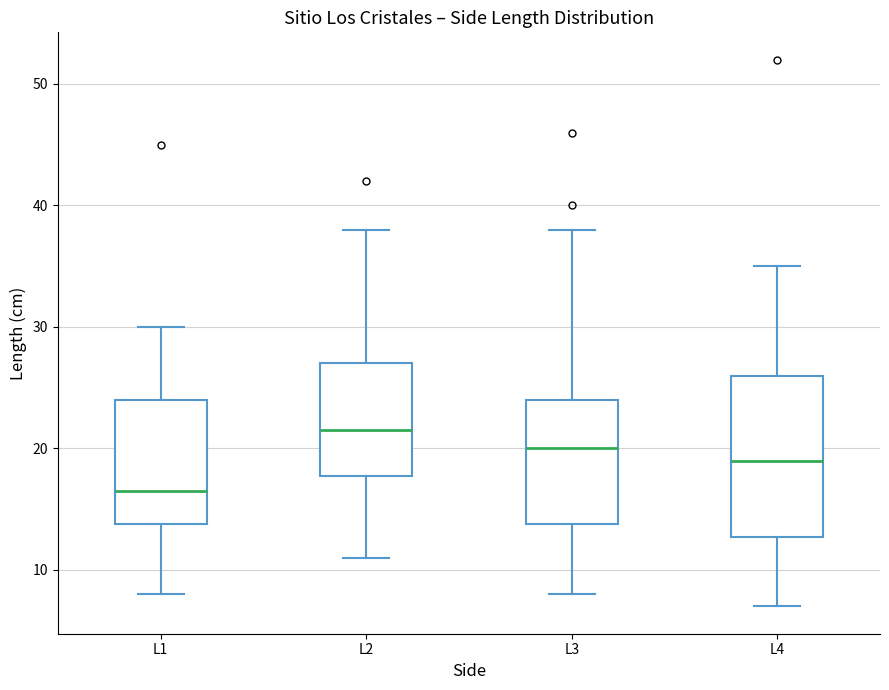

Where does the upper whisker of the box for L2 end on the y-axis? The values are not printed on the chart, so give them approximately, as read against the axis.

38